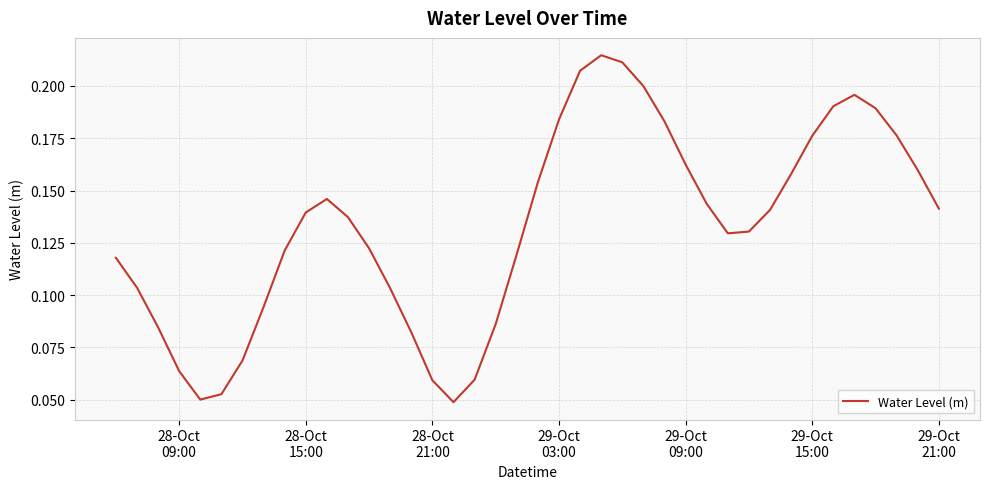

Is this an area chart (filled region under the line)?

No